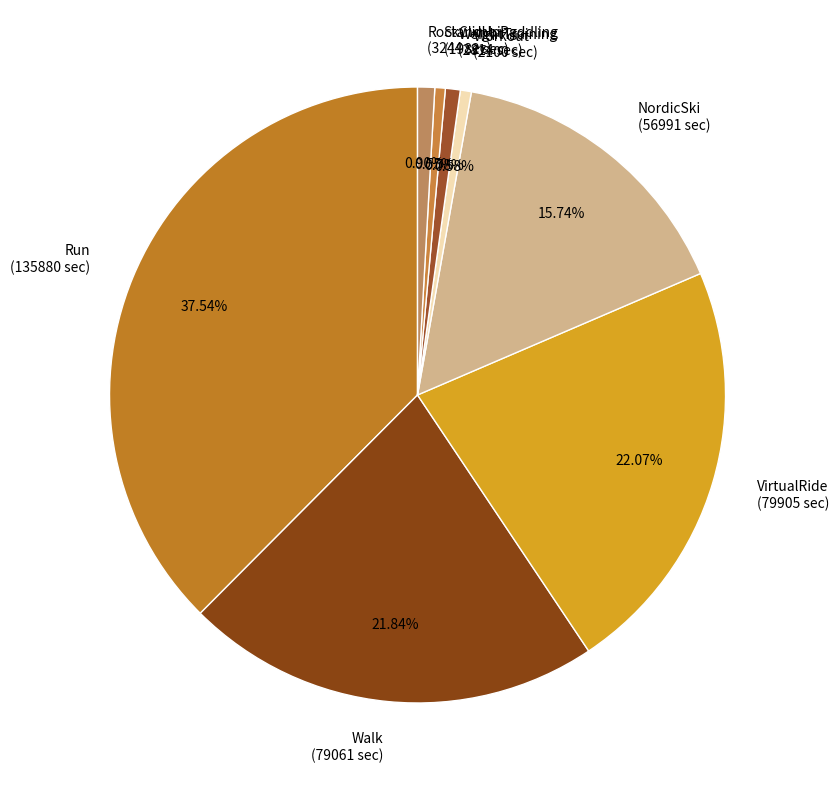

To the nearest percent, what is the difference between the NordicSki and WeightTraining slice percentages?

15%